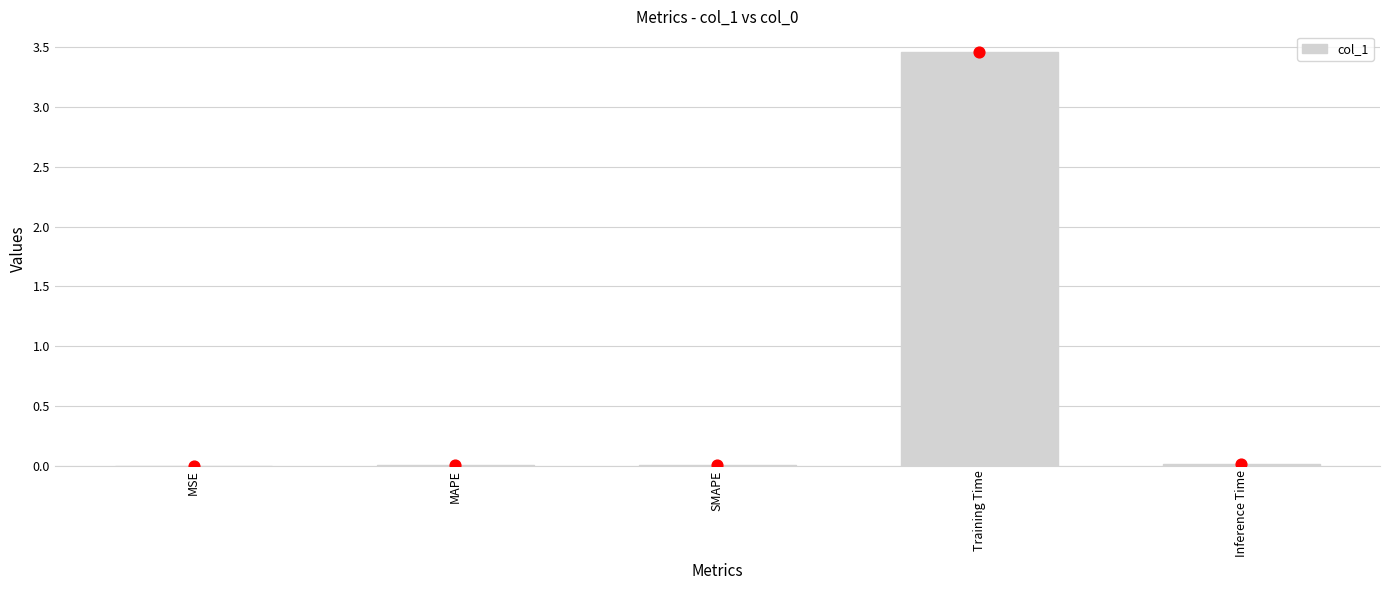

Which has a higher value, MAPE or MSE?

MAPE